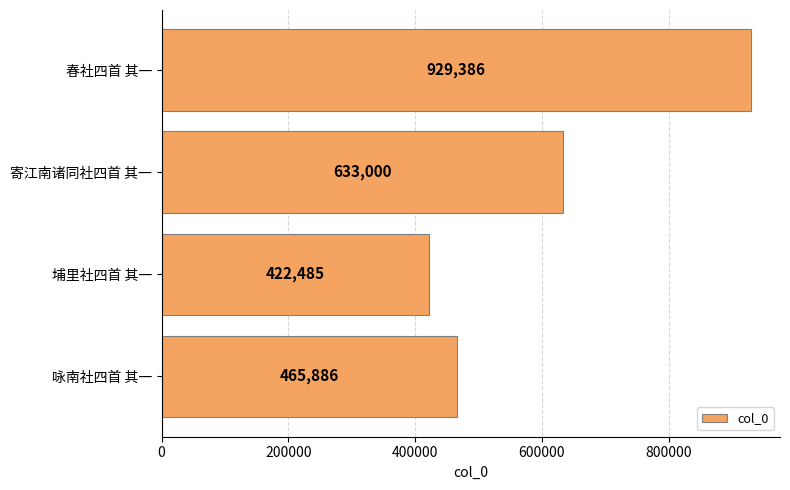

Reading top to bottom, list all the values displayed in this chart.

929386	633000	422485	465886